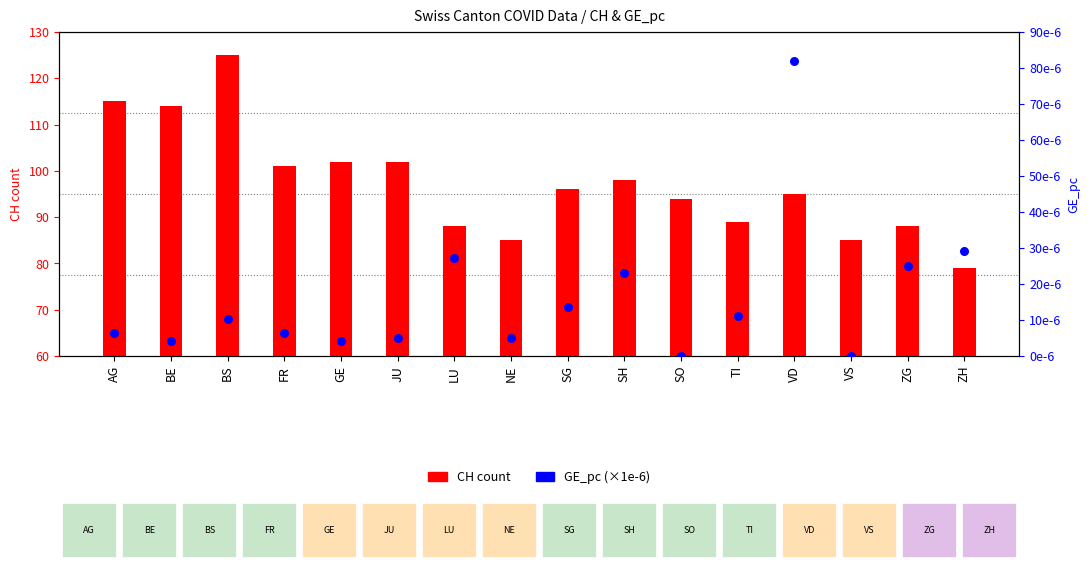

Which series has the largest total across all categories?

CH count